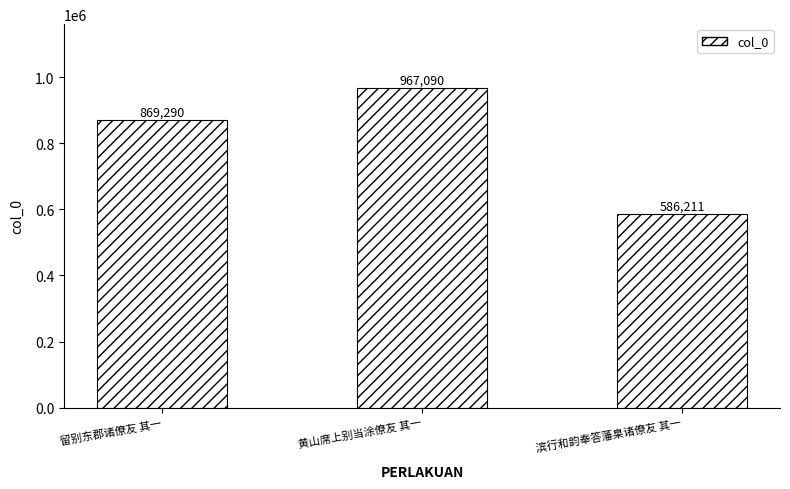

Reading left to right, list all the values displayed in this chart.

留别东郡诸僚友 其一=869290	黄山席上别当涂僚友 其一=967090	滨行和韵奉答藩臬诸僚友 其一=586211